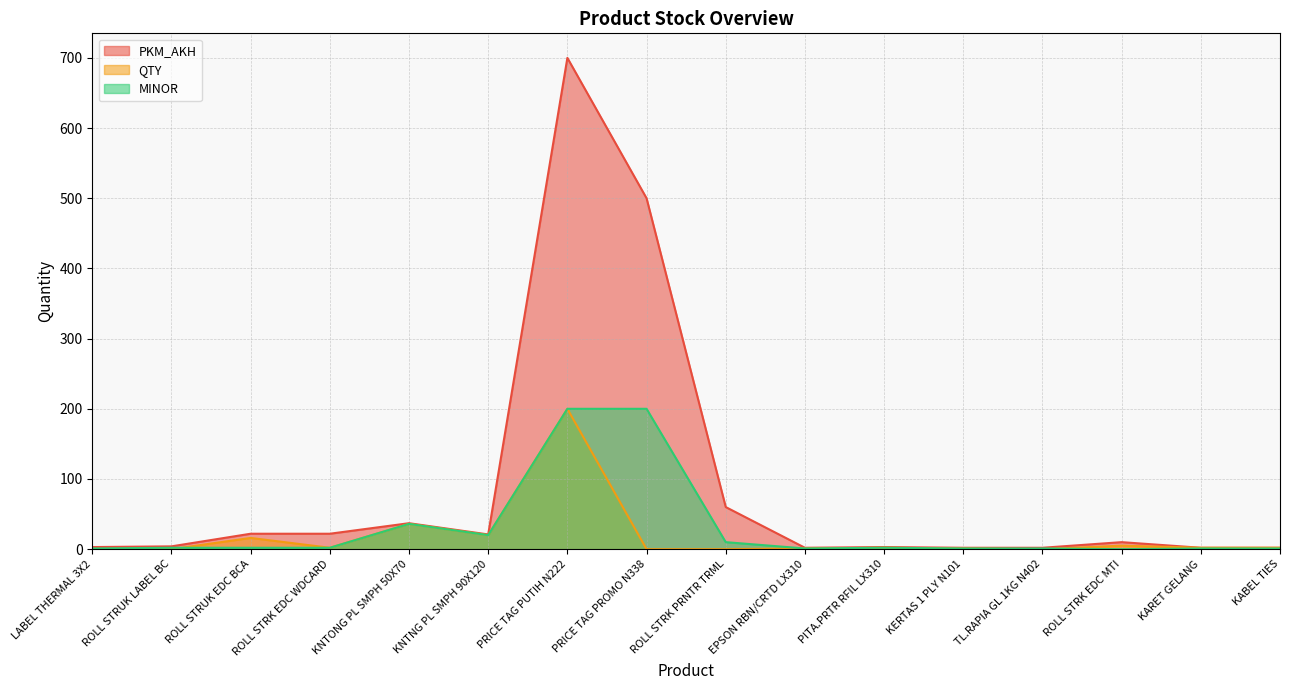

Is the value of MINOR at PRICE TAG PROMO N338 greater than the value of QTY at PITA.PRTR RFIL LX310?

Yes